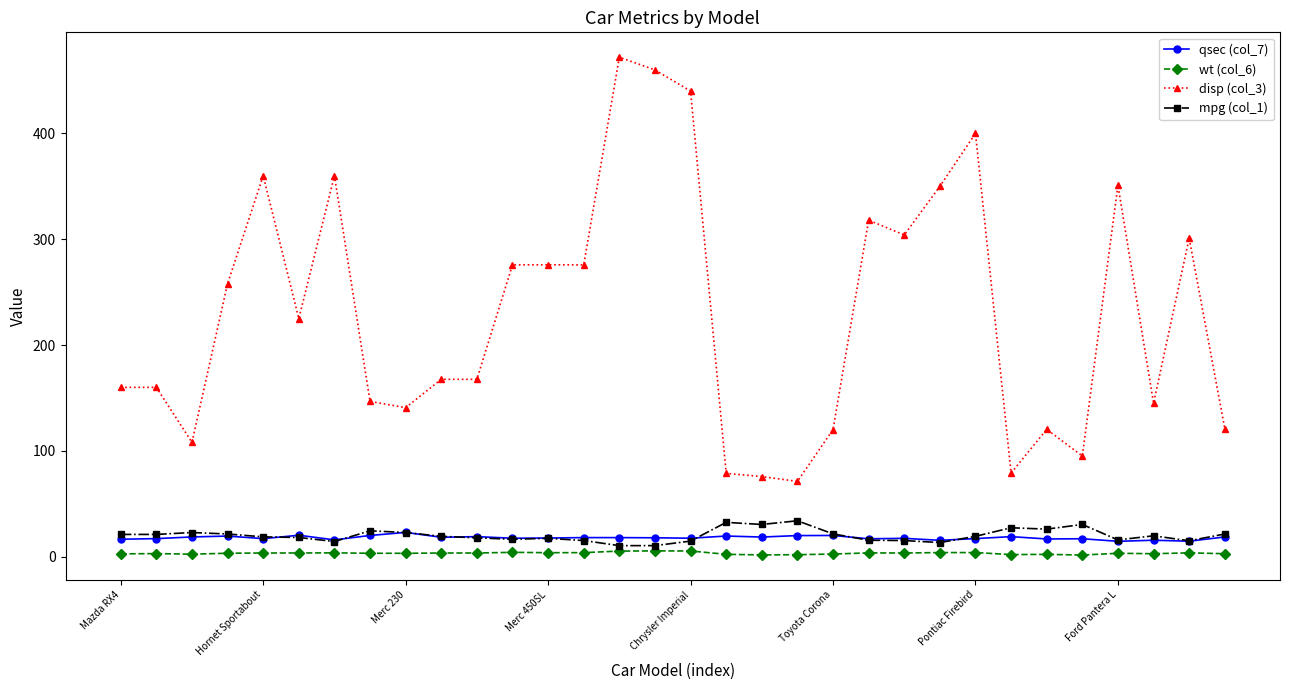

What is the average value of the disp (col_3) series?

230.7